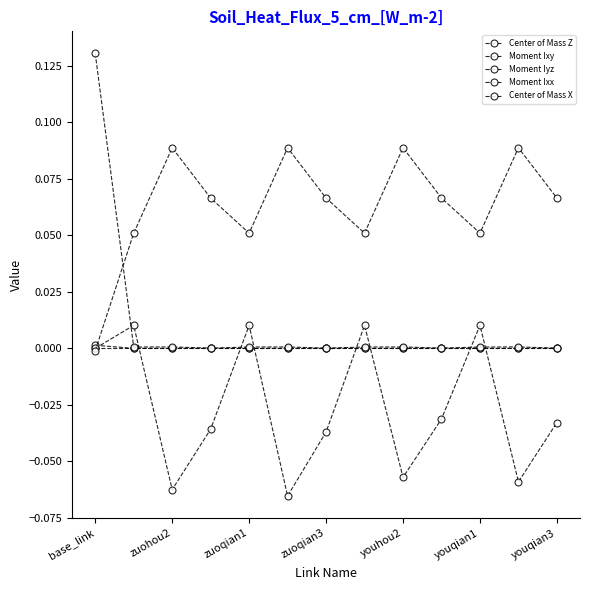

What is the label of the 8th point from the right?

youqian1